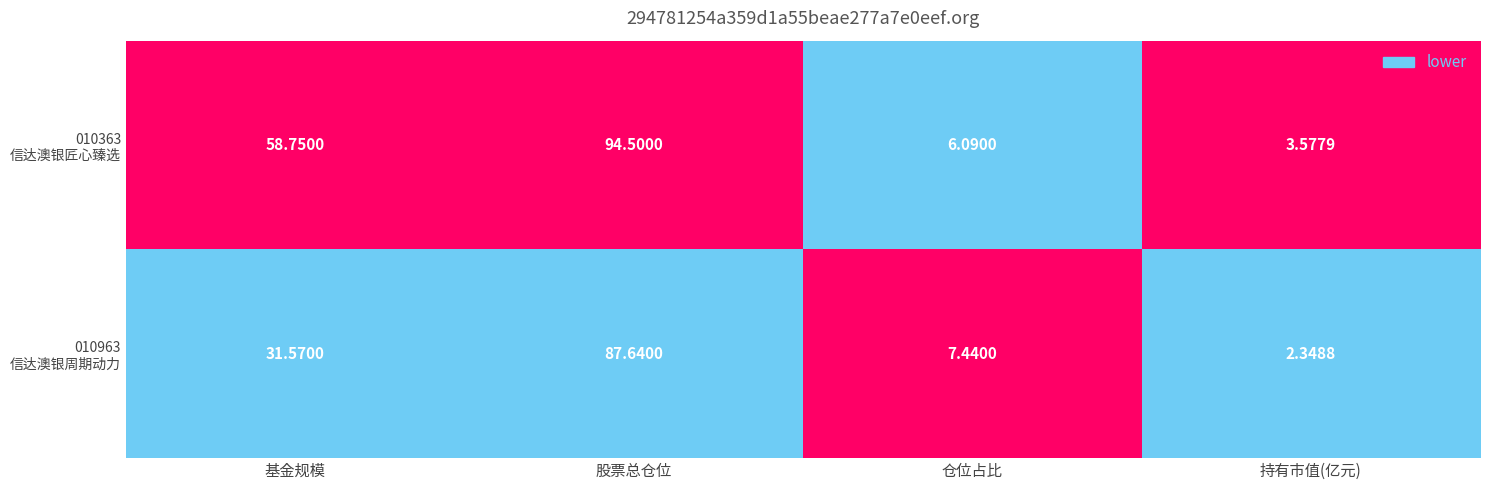

At which category does the chart reach its peak across all series?

股票总仓位